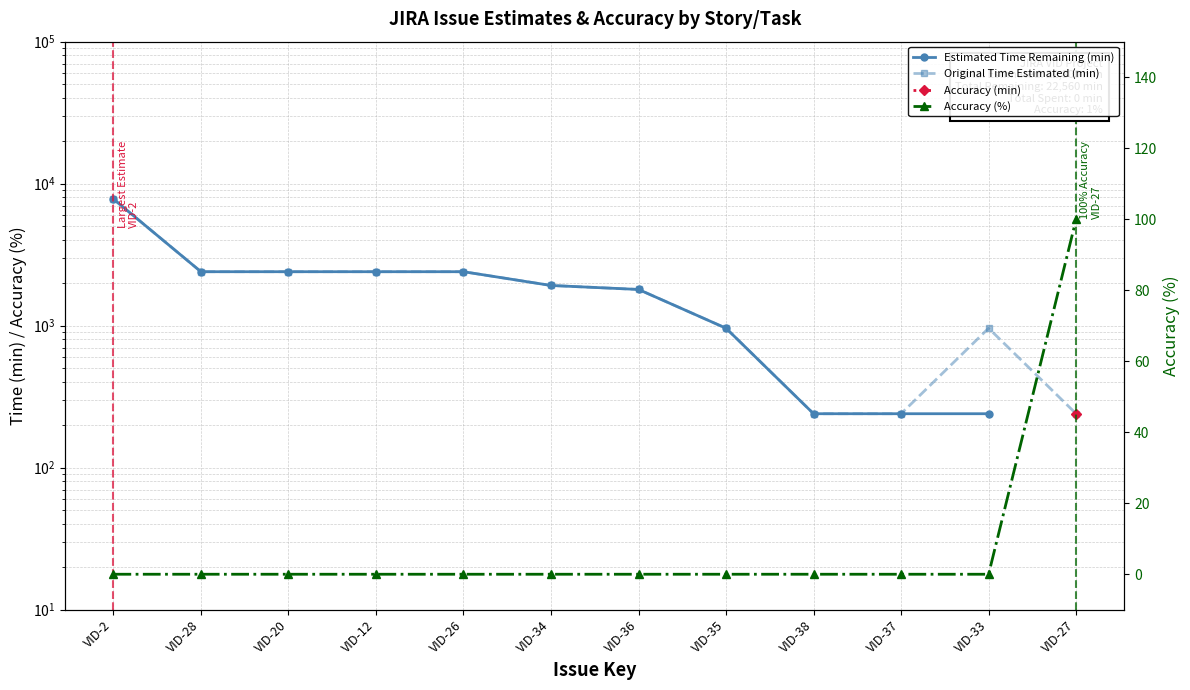

True or false: Estimated Time Remaining (min) has a value of 2400.0 at VID-28.

True